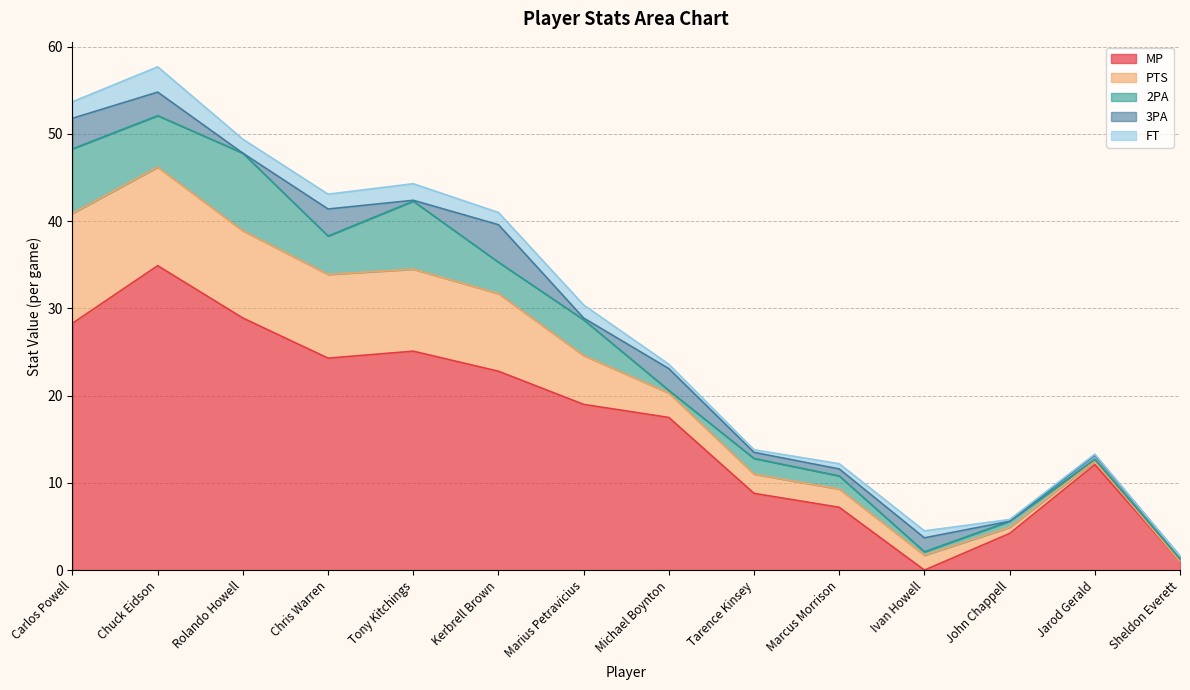

How many lines are shown in the chart?

5